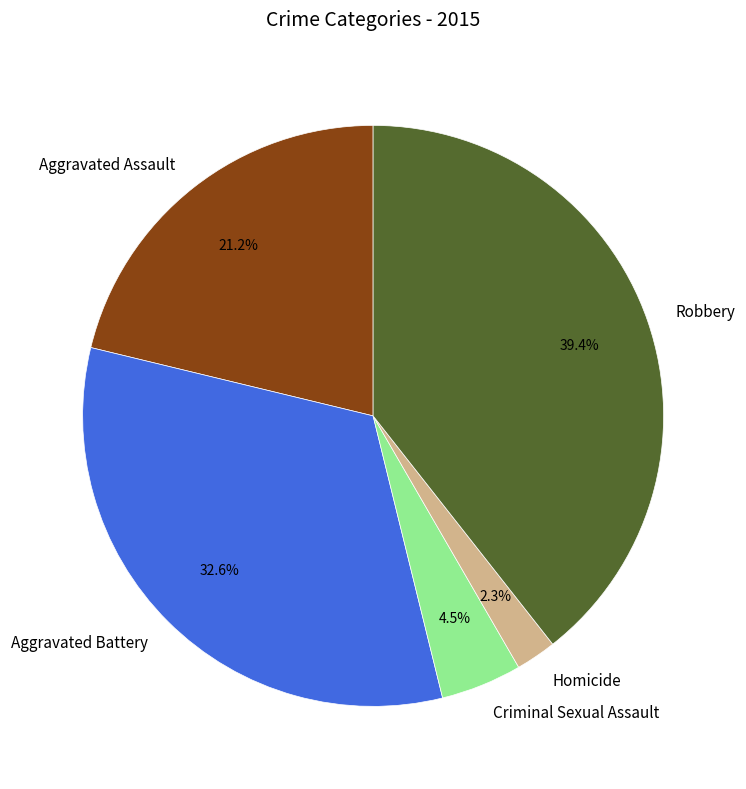

Which category has the biggest portion of the pie?

Robbery